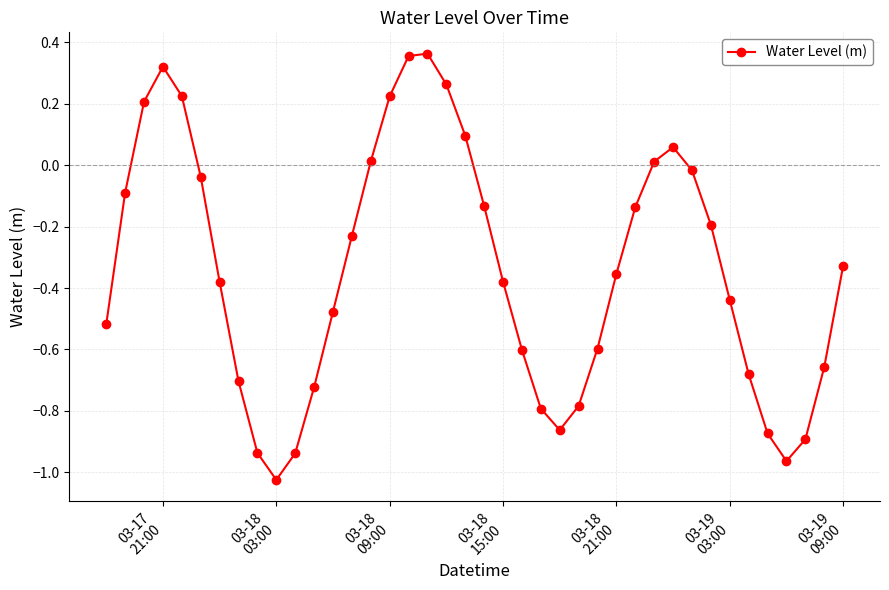

What is the sum of all values?

-13.6